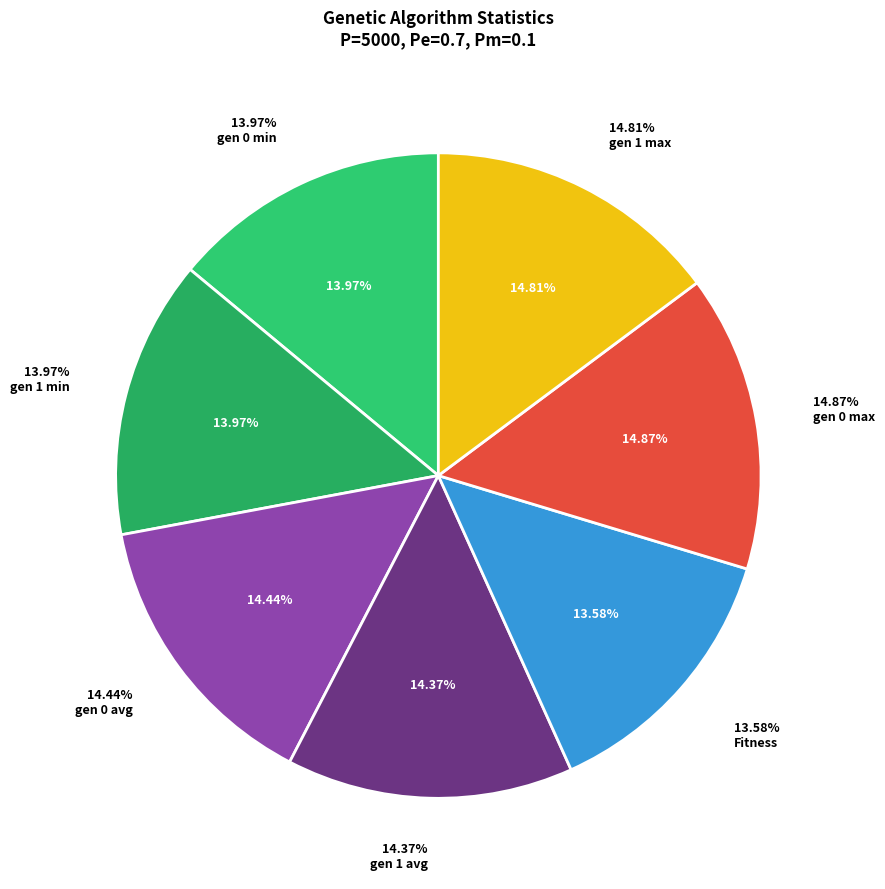

Count the number of slices in the pie.

7